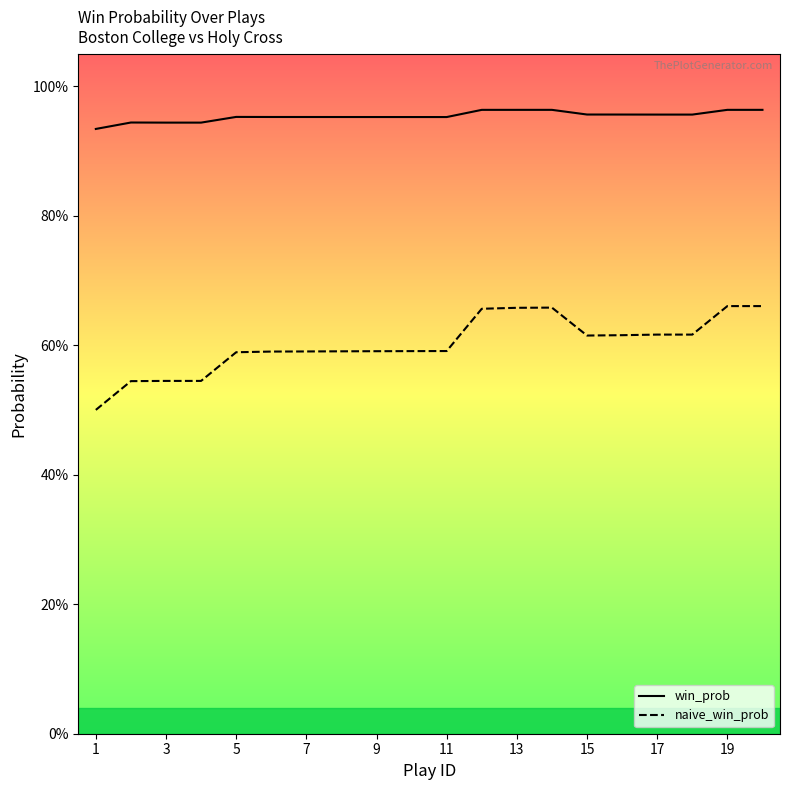

The win_prob series shows 0.6 at 3. True or false?

False